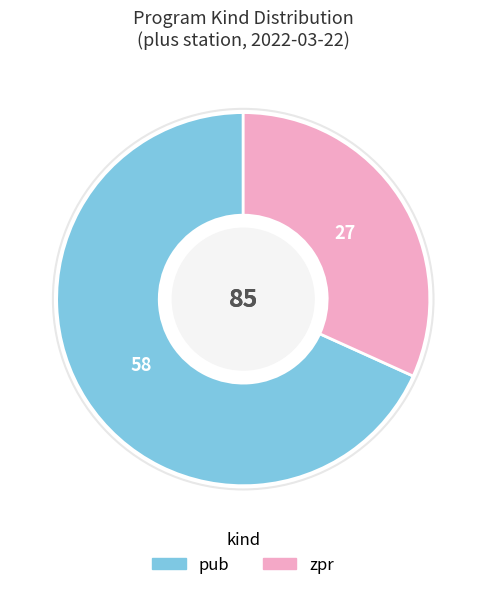

What is the largest slice in the pie chart?

pub